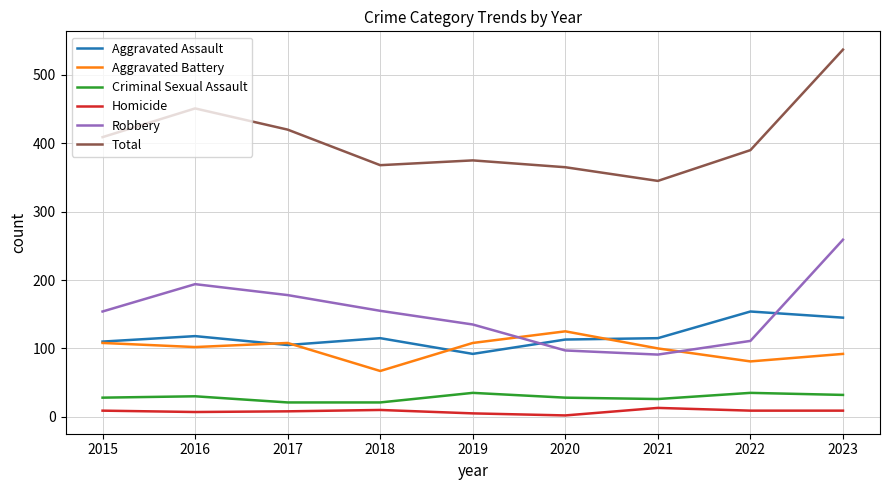

How many lines are shown in the chart?

6